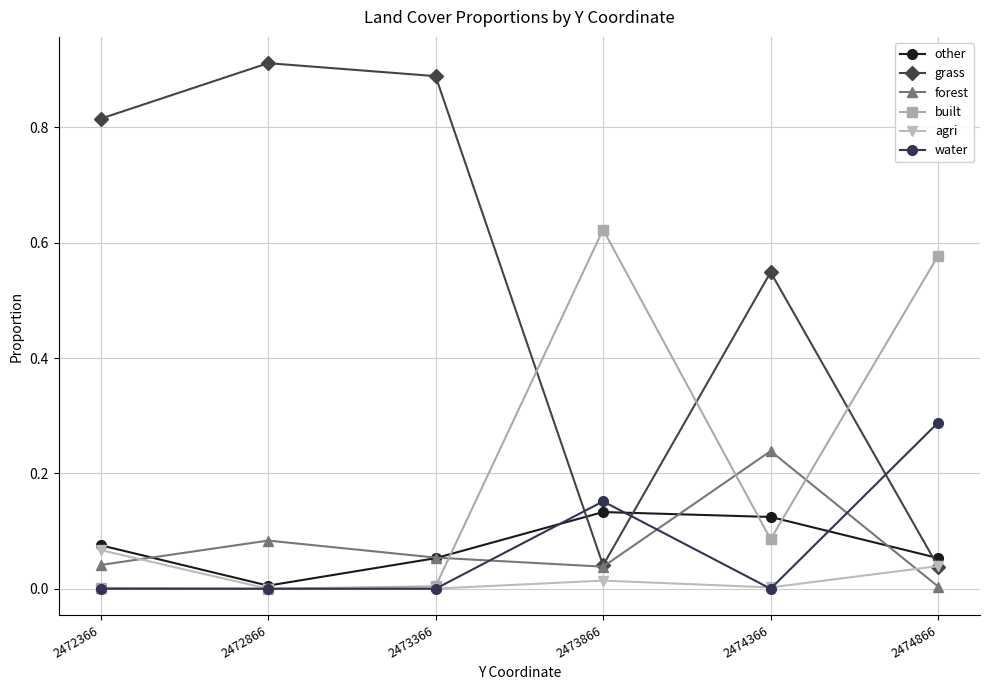

The built series shows 0.3 at 2474866. True or false?

False